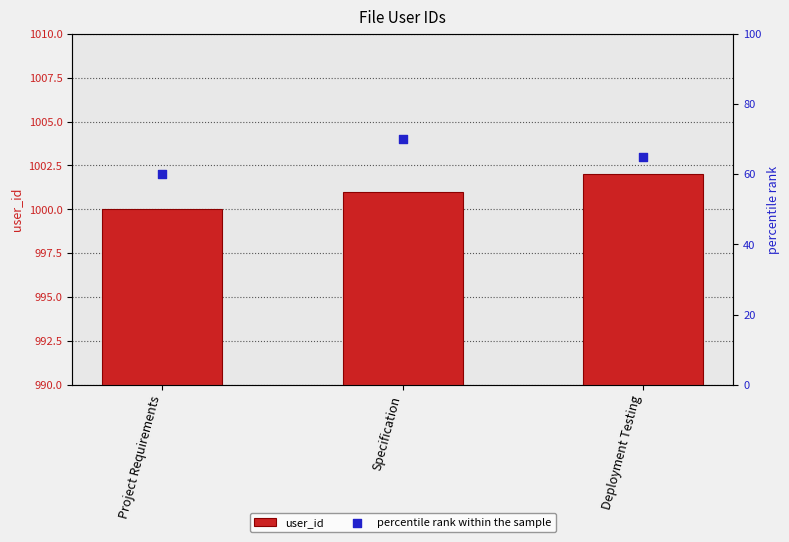

Which series reaches the minimum Y coordinate?

percentile rank within the sample